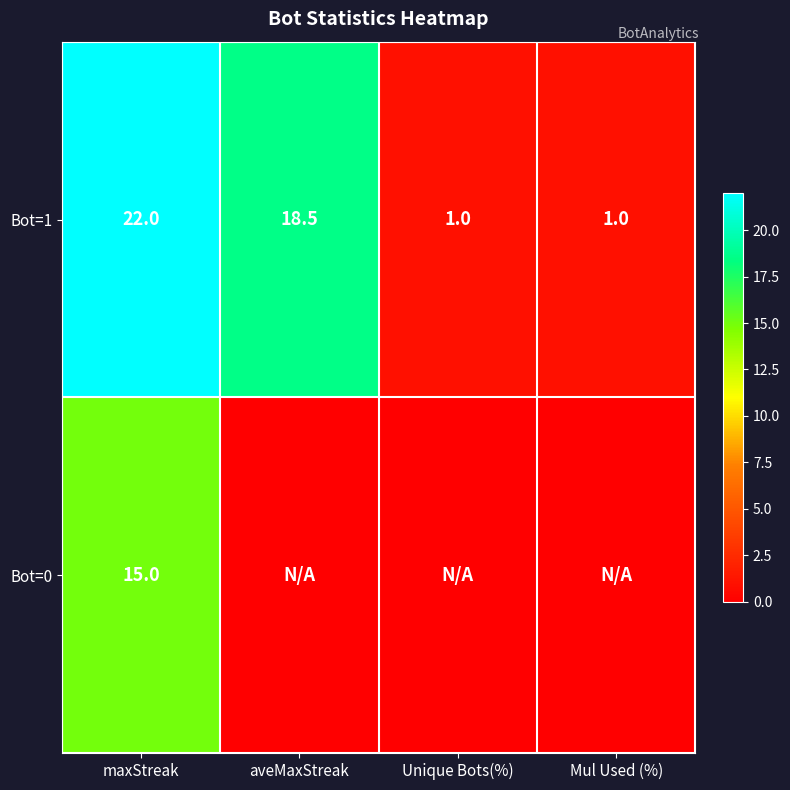

Which category has the highest value in the Bot=1 series?

maxStreak